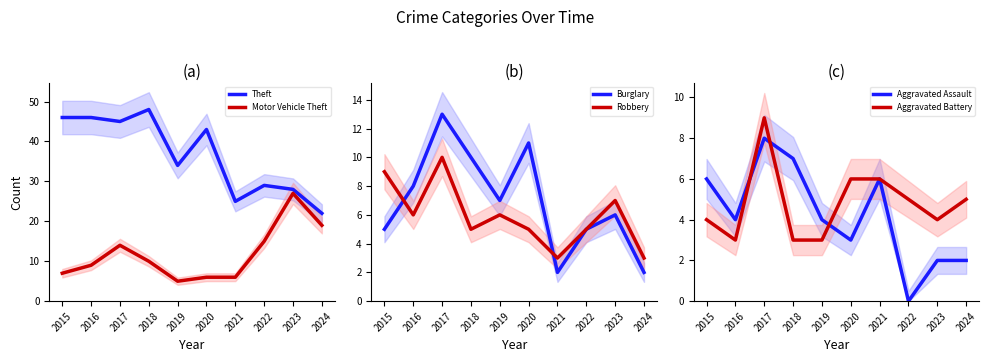

Does the chart have visible grid lines?

No